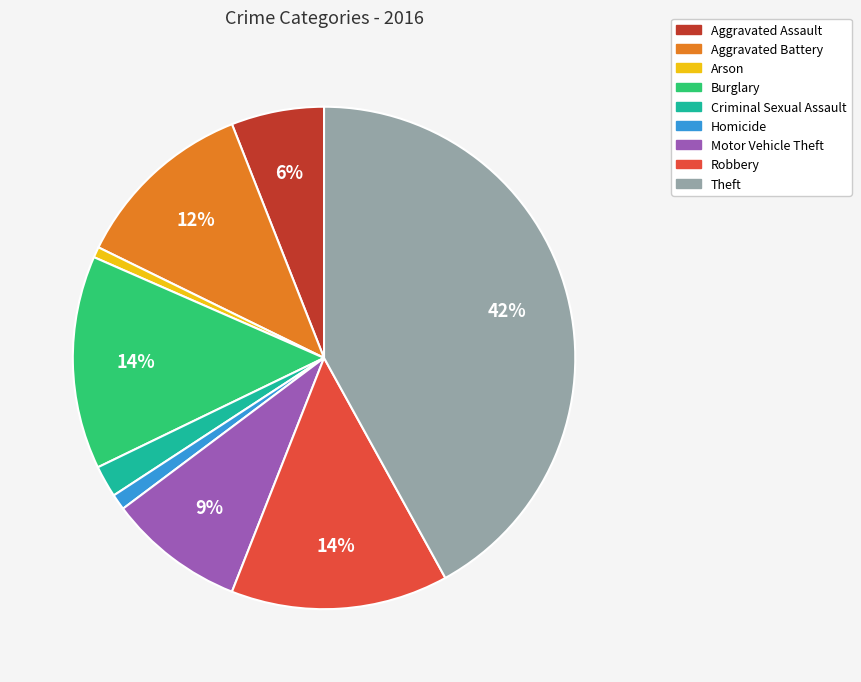

What is the largest slice in the pie chart?

Theft